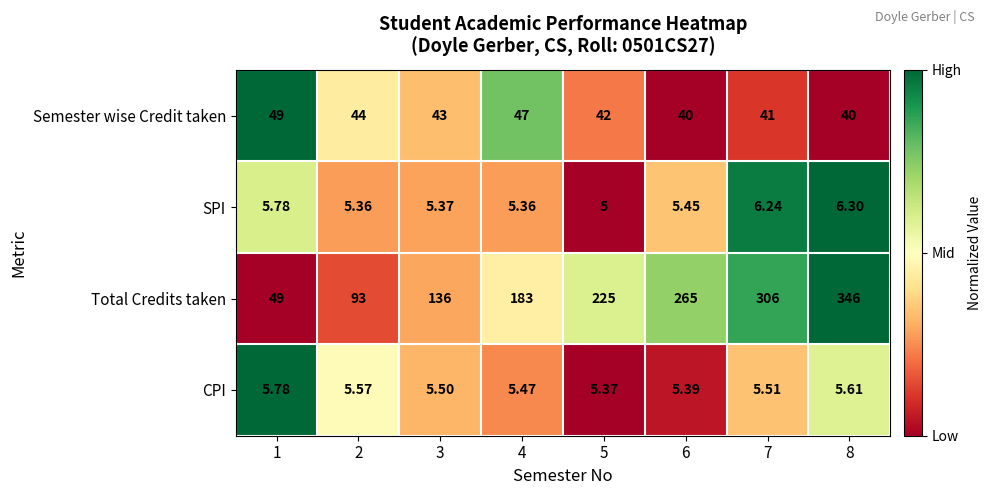

Which series has the largest range (max minus min)?

Total Credits taken